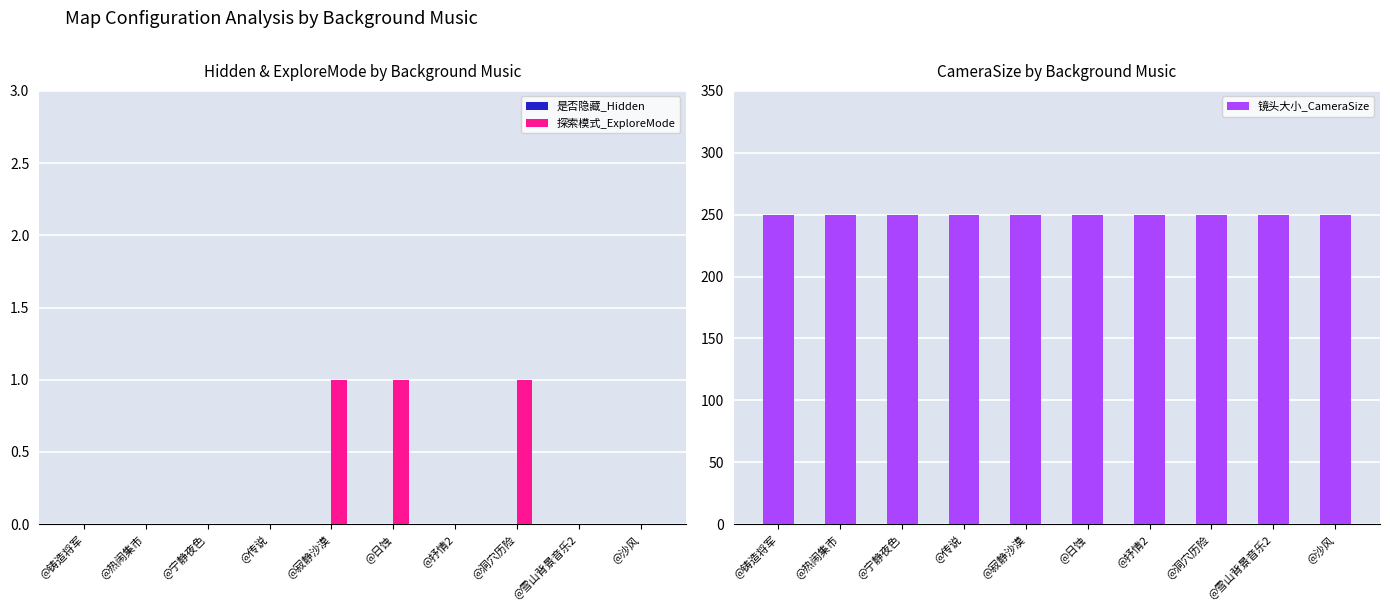

What are all the series names shown in the legend?

是否隐藏_Hidden, 探索模式_ExploreMode, 镜头大小_CameraSize